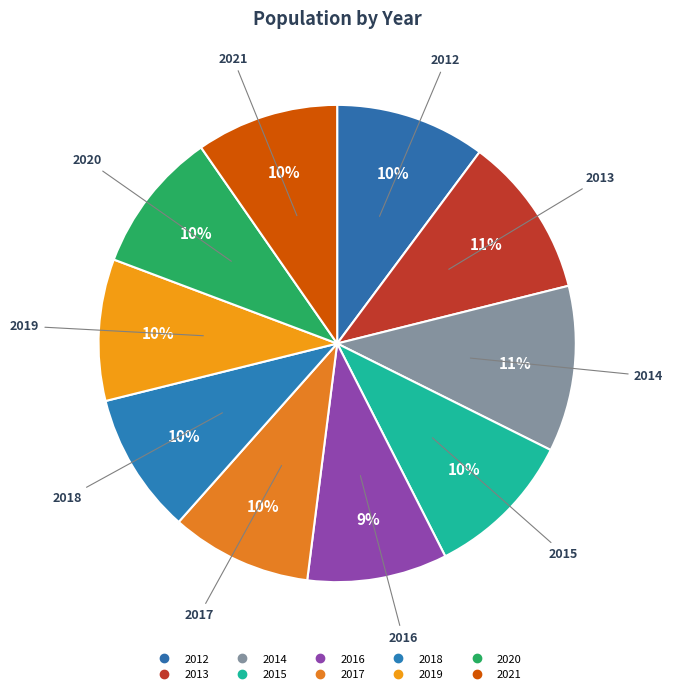

To the nearest percent, what percentage of the pie is 2019?

10%